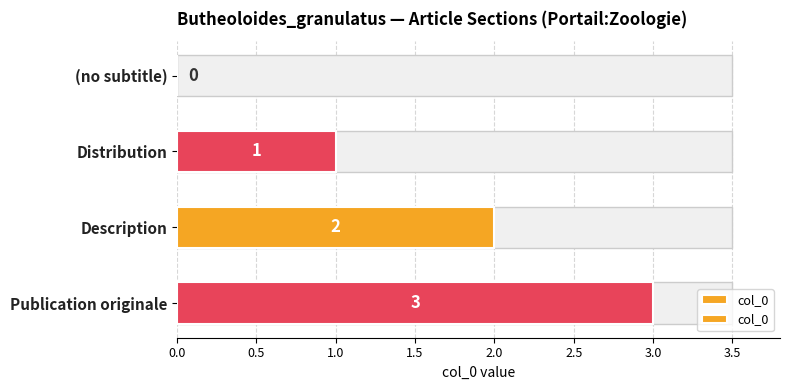

What is the change in value from Distribution to Description?

+1